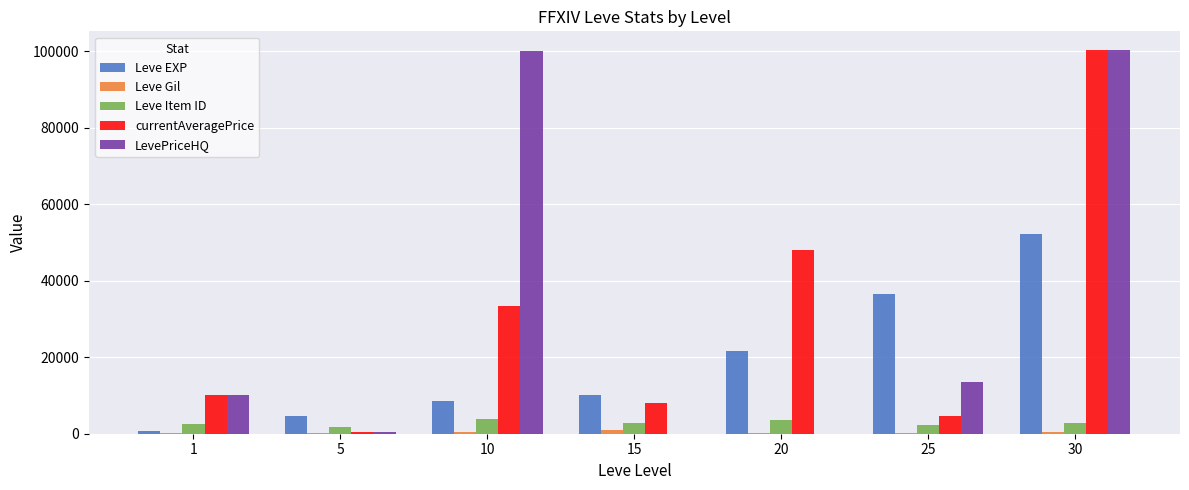

The value of LevePriceHQ at 10 is 100000. True or false?

True